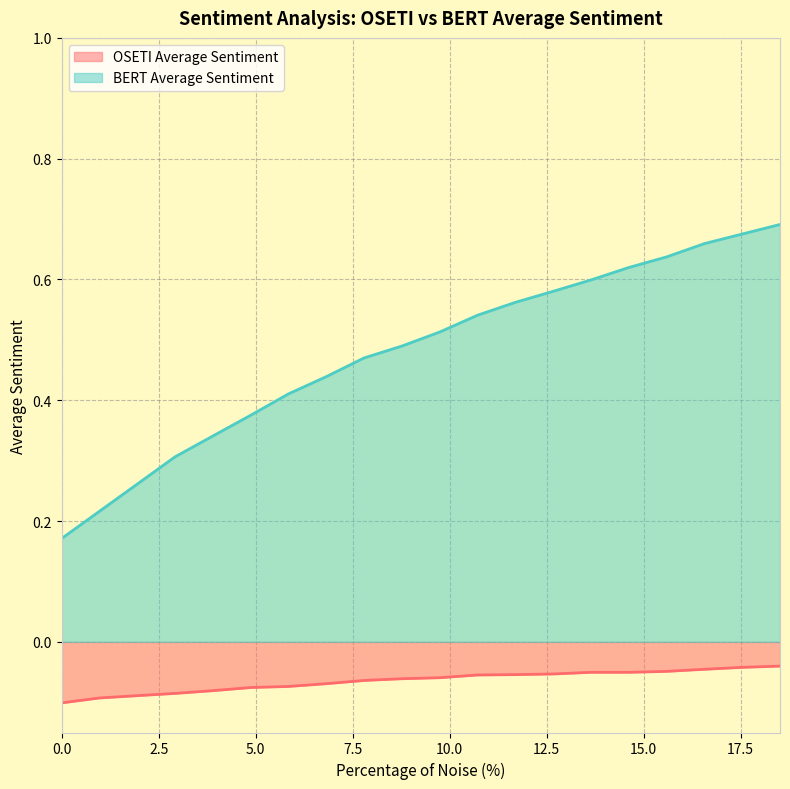

What value does the BERT Average Sentiment series have at 0.0?

0.2